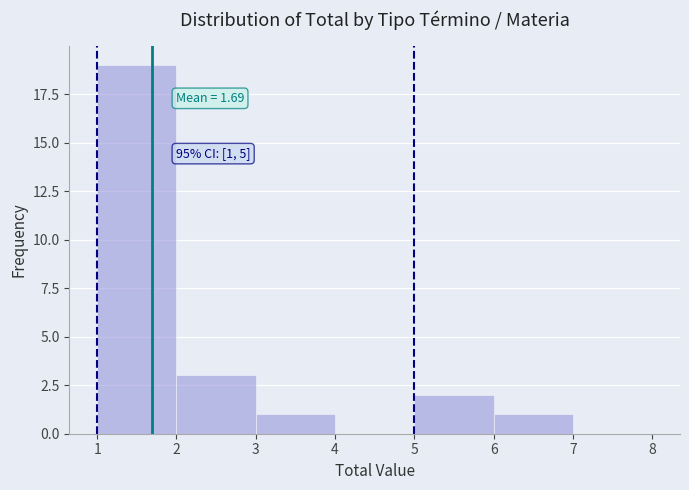

Over which range of the x-axis is the bar tallest?

1 to 2